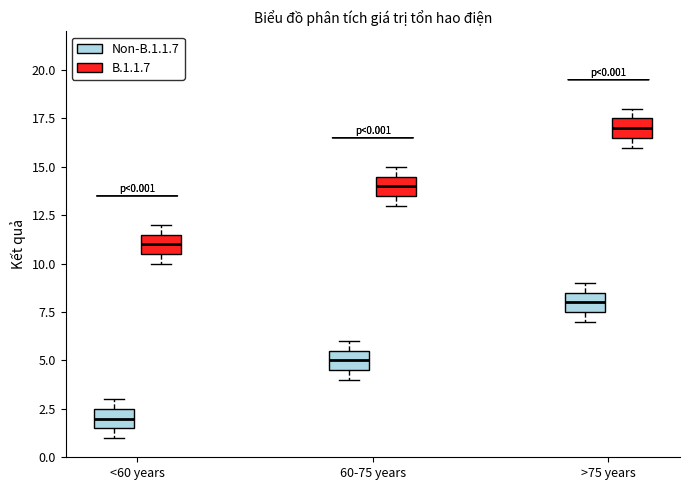

Which box's median line is the highest?

>75 years (B.1.1.7)